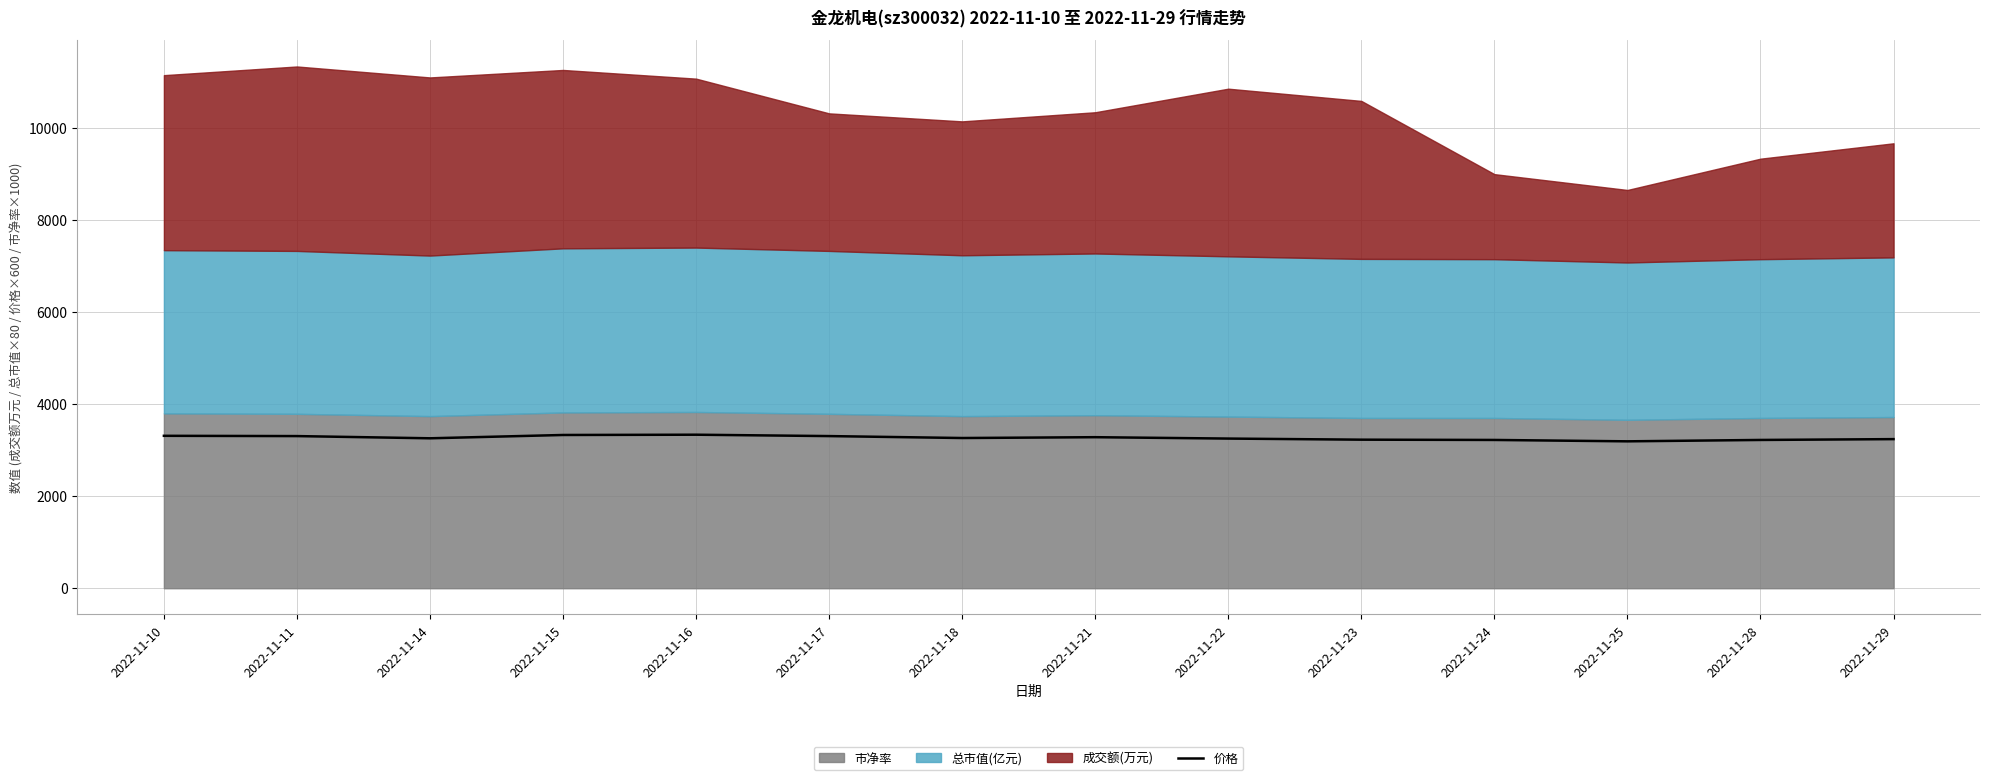

How many values are below 3264?

7